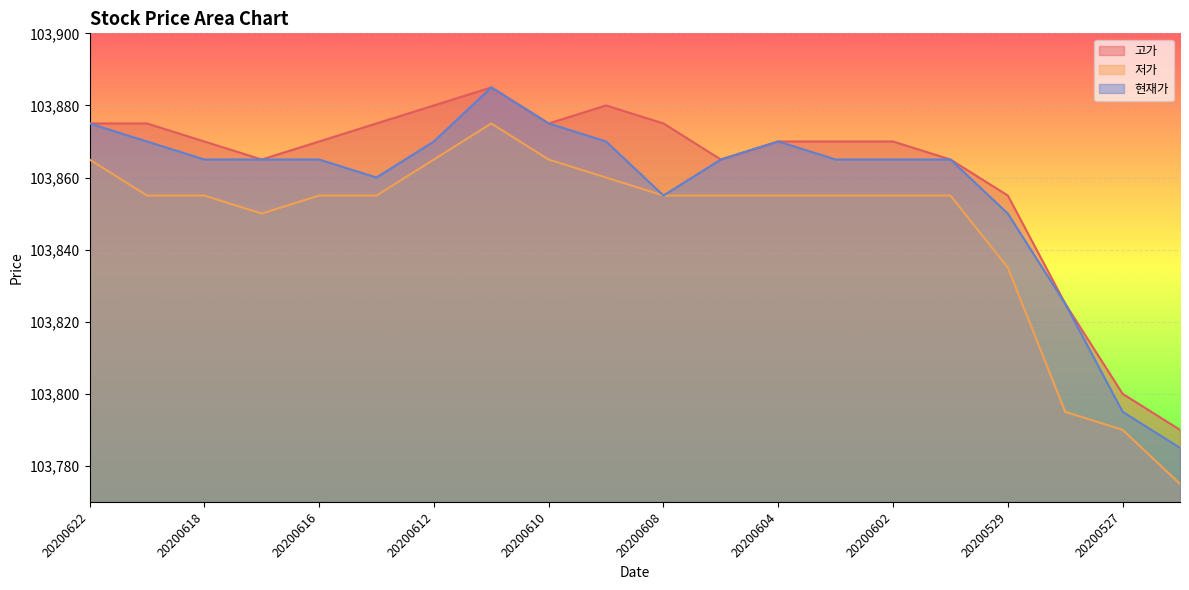

Reading left to right, list all the values displayed in this chart.

고가: 103875	103875	103870	103865	103870	103875	103880	103885	103875	103880	103875	103865	103870	103870	103870	103865	103855	103825	103800	103790
저가: 103865	103855	103855	103850	103855	103855	103865	103875	103865	103860	103855	103855	103855	103855	103855	103855	103835	103795	103790	103775
현재가: 103875	103870	103865	103865	103865	103860	103870	103885	103875	103870	103855	103865	103870	103865	103865	103865	103850	103825	103795	103785